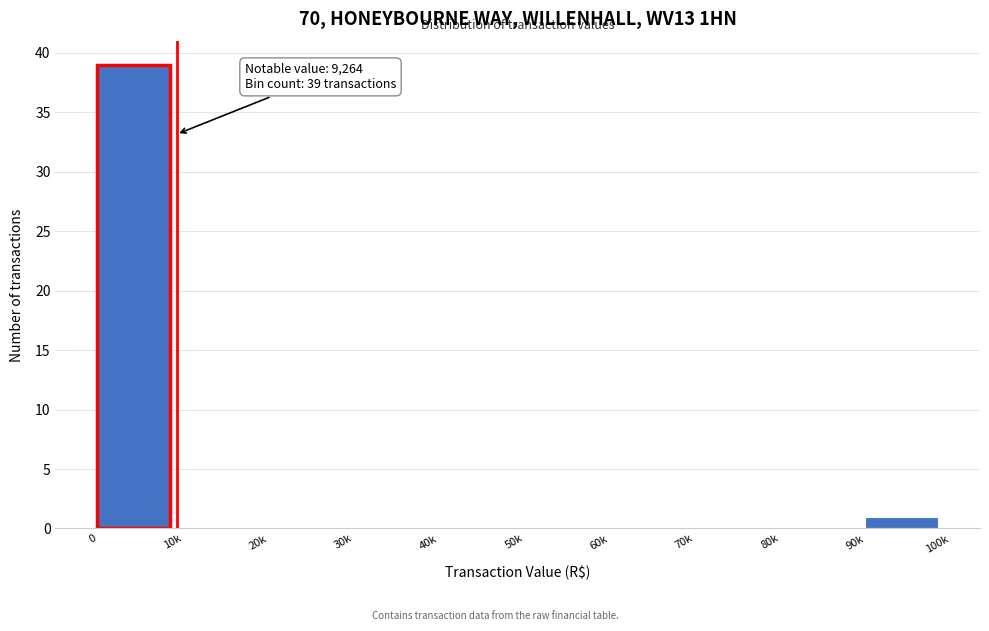

Reading left to right, transcribe all the data shown in this chart.

0=39	10k=0	20k=0	30k=0	40k=0	50k=0	60k=0	70k=0	80k=0	90k=1